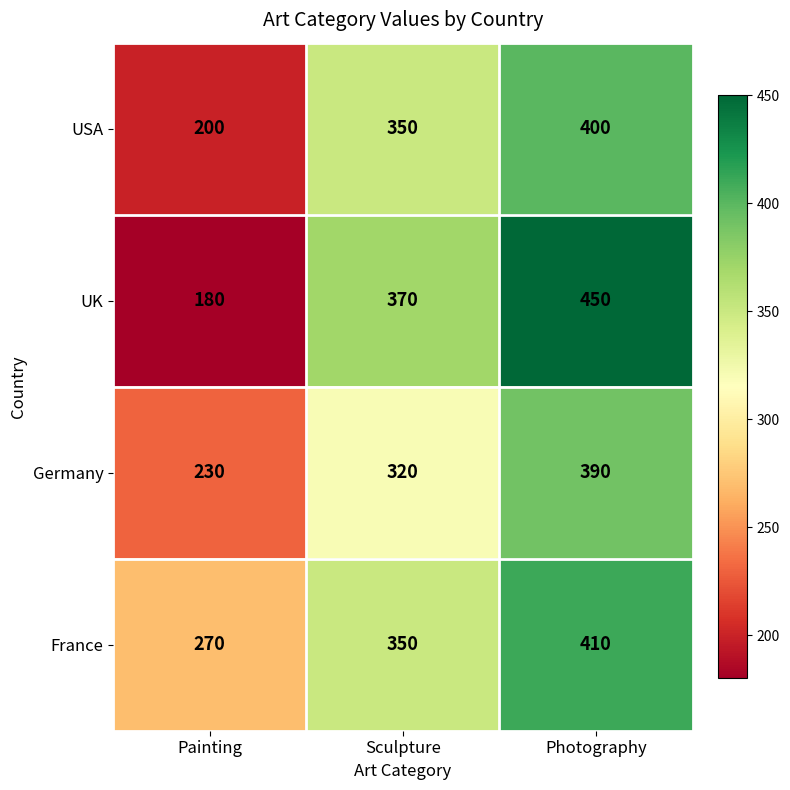

Count the France values in the range 270 to 410.

3